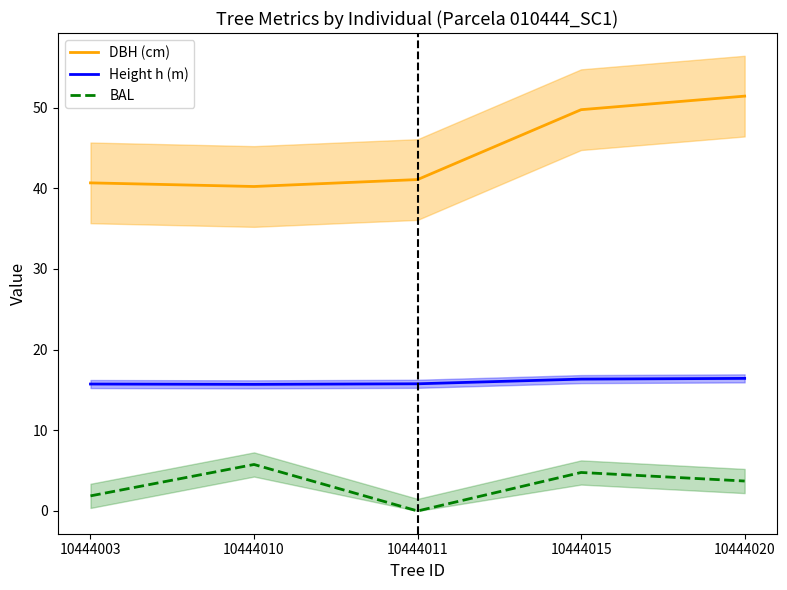

Where is the first local maximum for BAL?

10444010